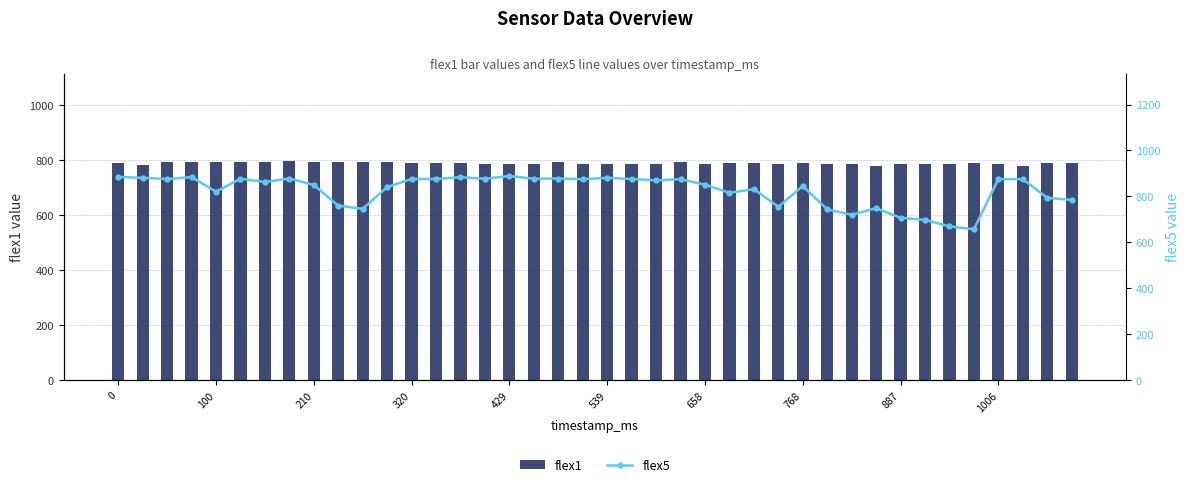

True or false: flex1 has a value of 786 at 30.

True